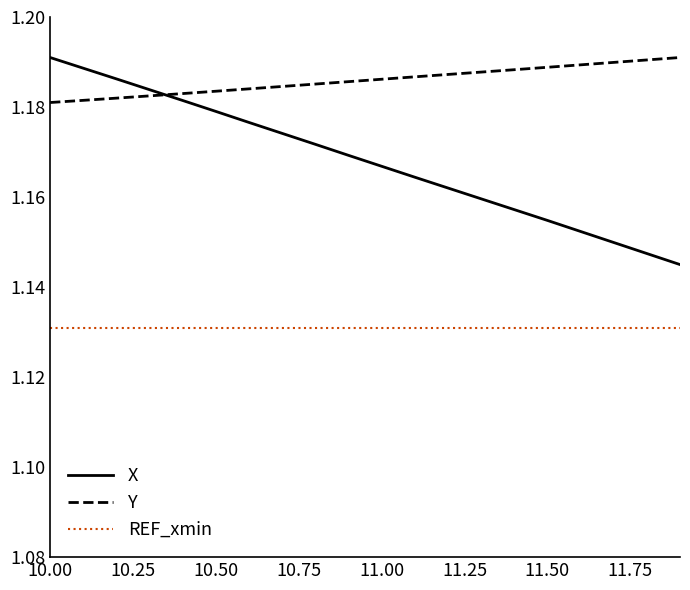

List the series in order of their overall mean, highest first.

Y, X, REF_xmin